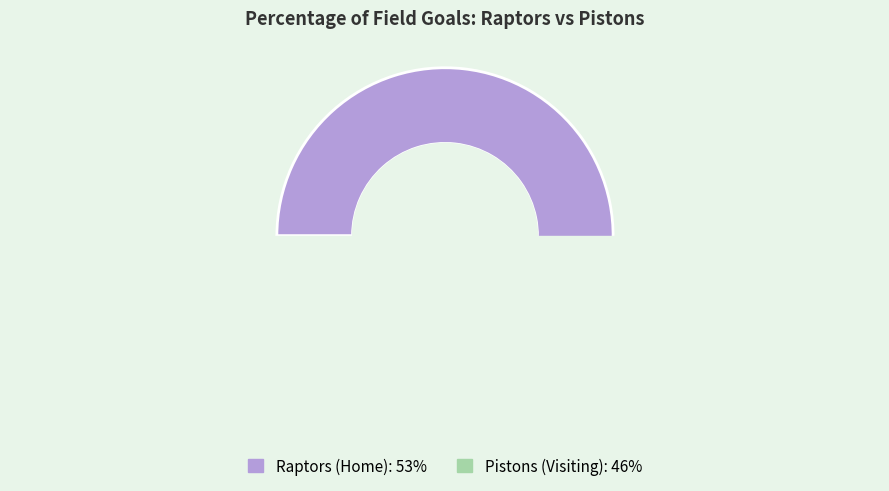

Count the number of slices in the pie.

2